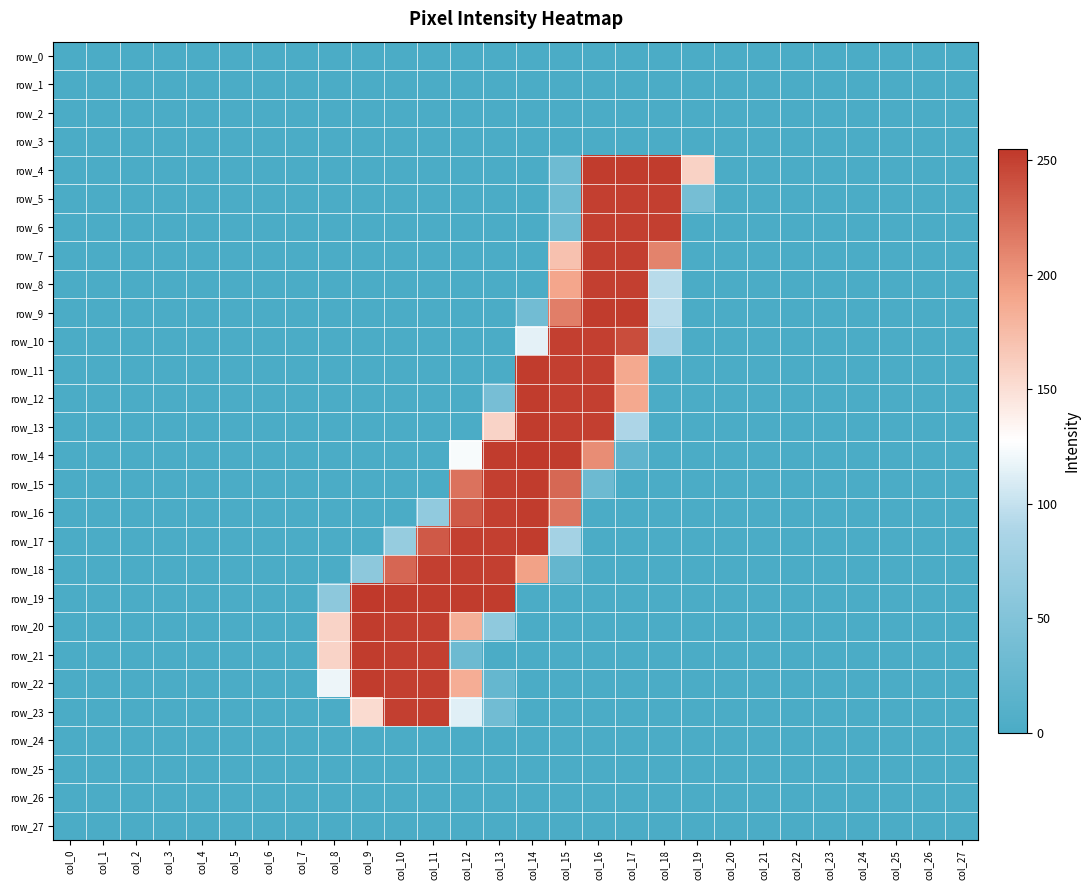

How many categories are shown in the chart?

28